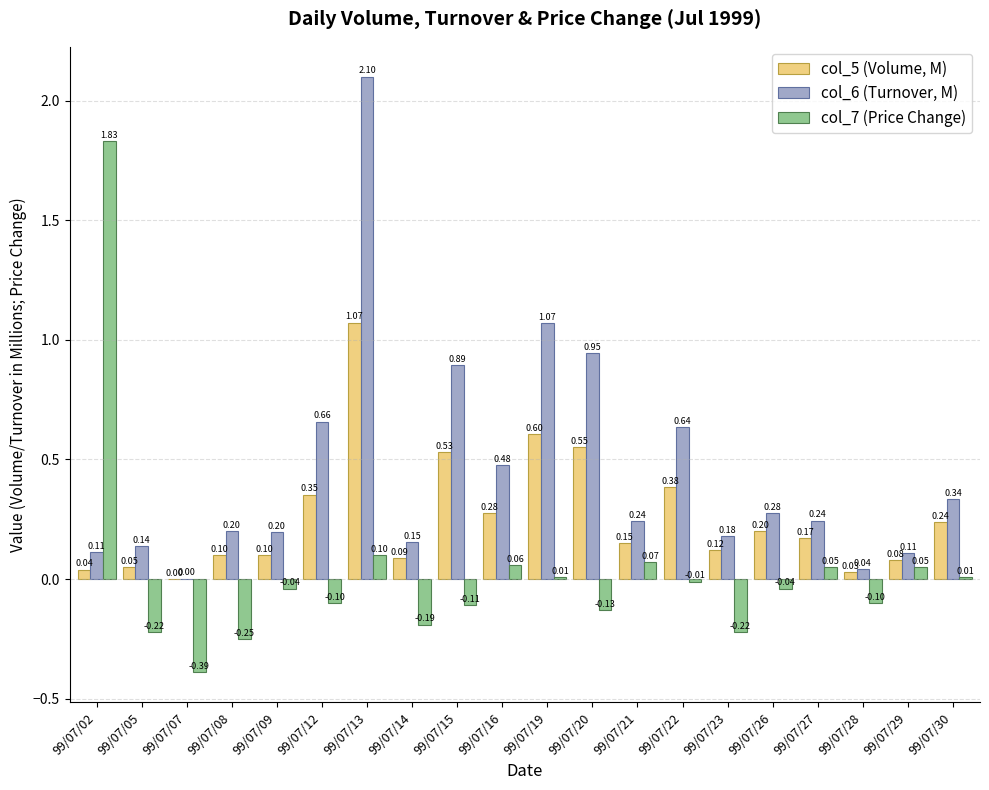

Between 99/07/14 and 99/07/16, which series saw the biggest shift?

col_6 (Turnover, M)